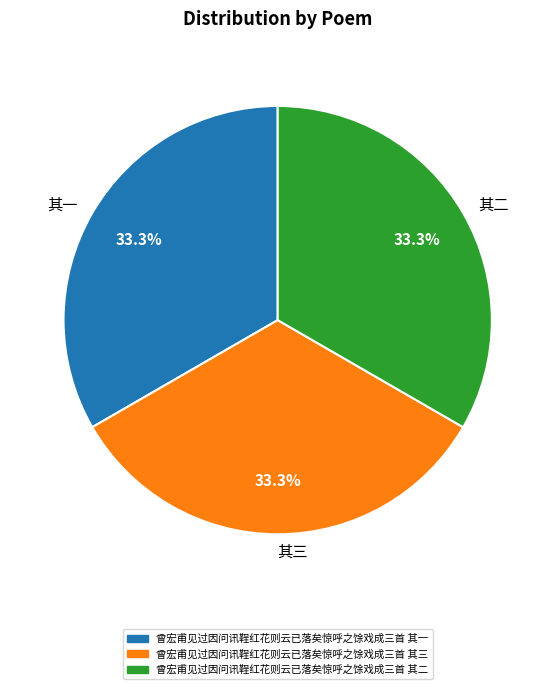

Approximately how many times larger is the value at 其一 compared to 其三?

1.0